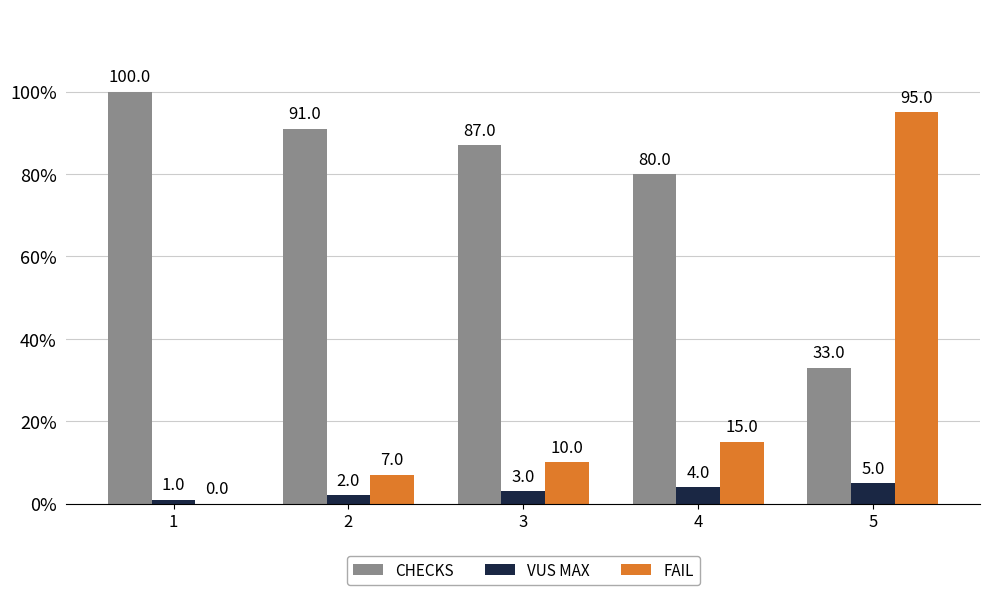

Reading left to right, what are all the values shown in this chart?

CHECKS: 1=100	2=91	3=87	4=80	5=33
VUS MAX: 1=1	2=2	3=3	4=4	5=5
FAIL: 1=0	2=7	3=10	4=15	5=95